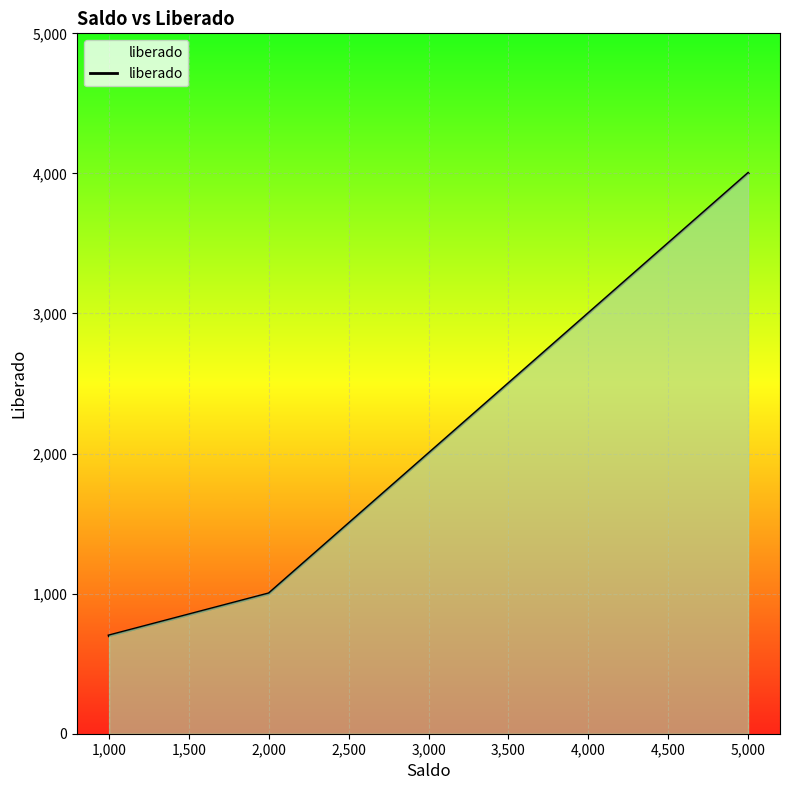

True or false: the data has more than 0 interior local peaks.

False